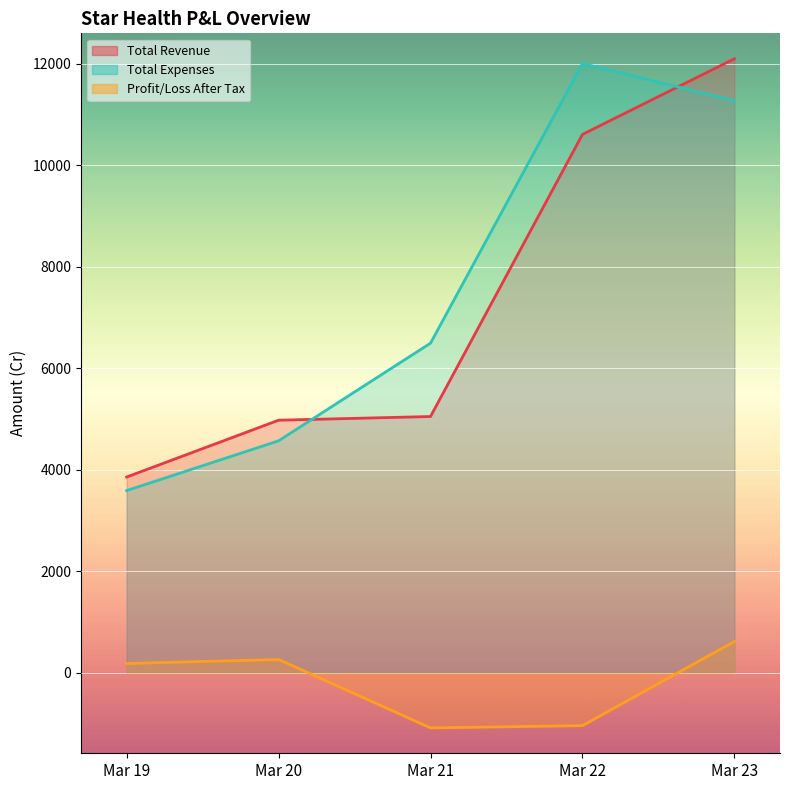

What is the minimum value for Total Revenue?

3857.9